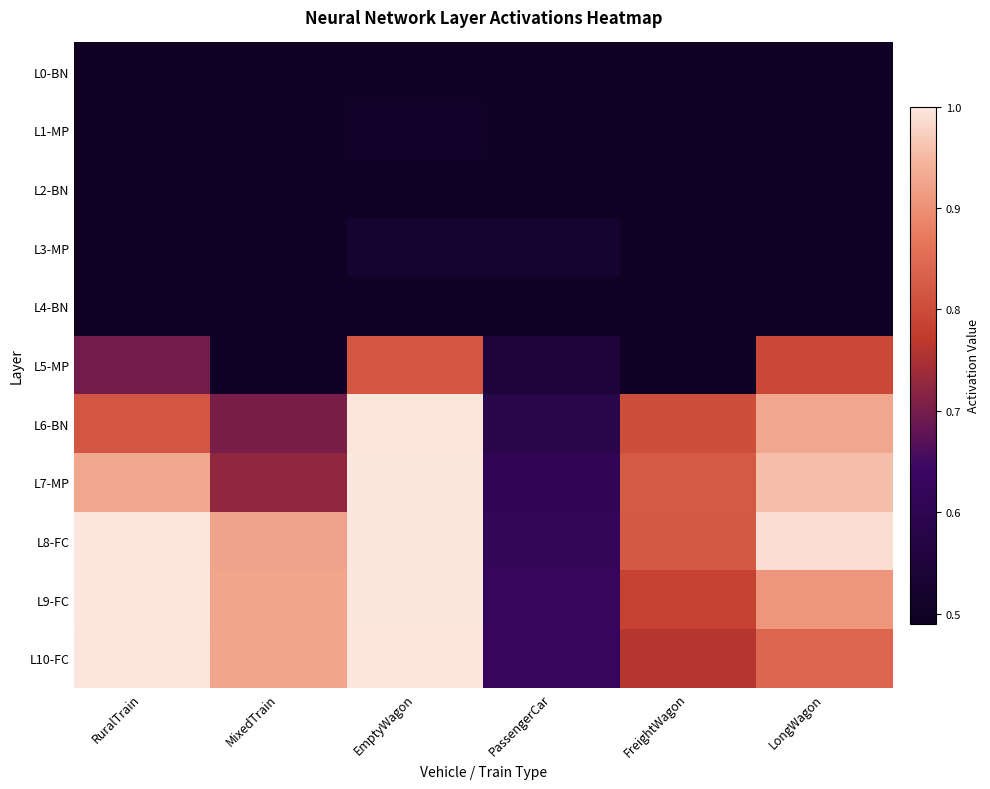

Count the number of categories in the chart.

6